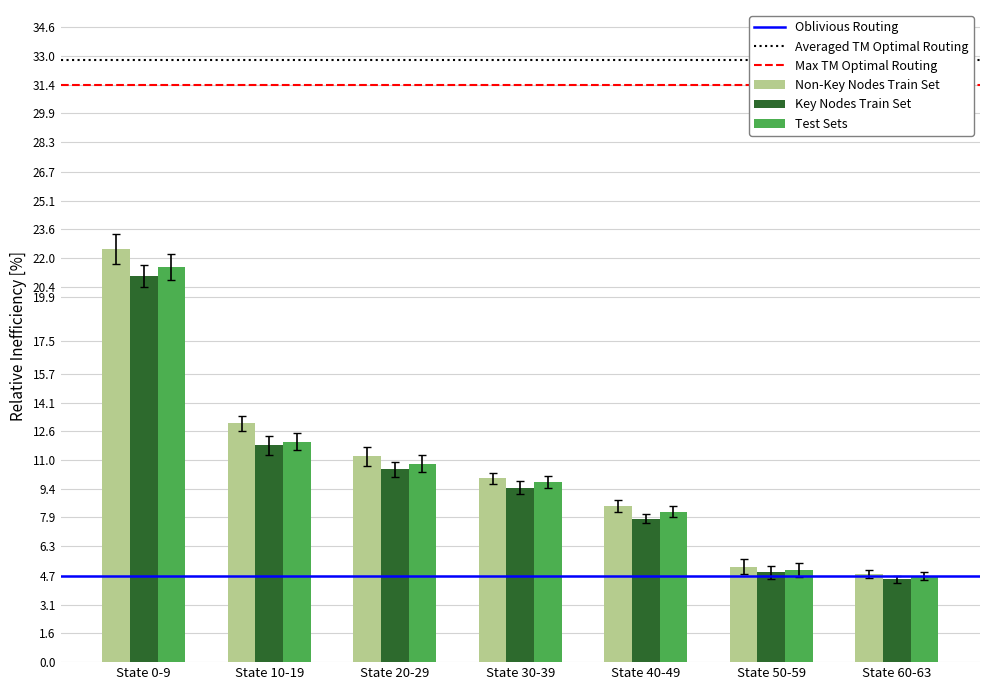

Which series changed the most between State 10-19 and State 20-29?

Non-Key Nodes Train Set